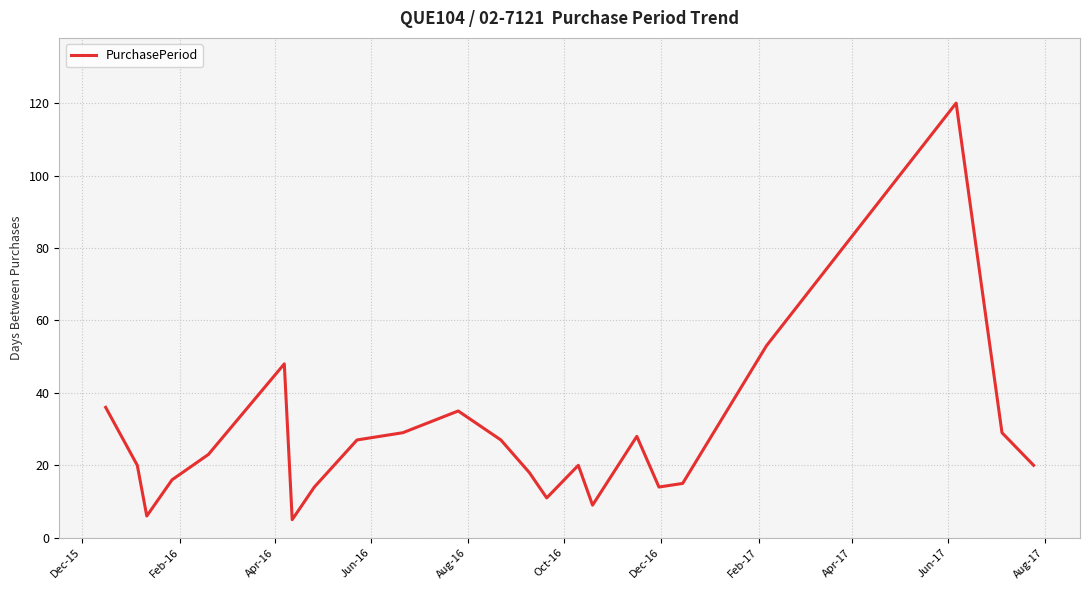

How many interior local peaks (higher than both neighbors) does the data have?

5